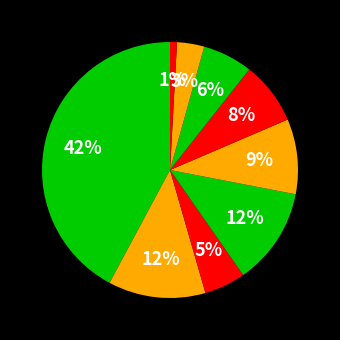

Count the number of slices in the pie.

9